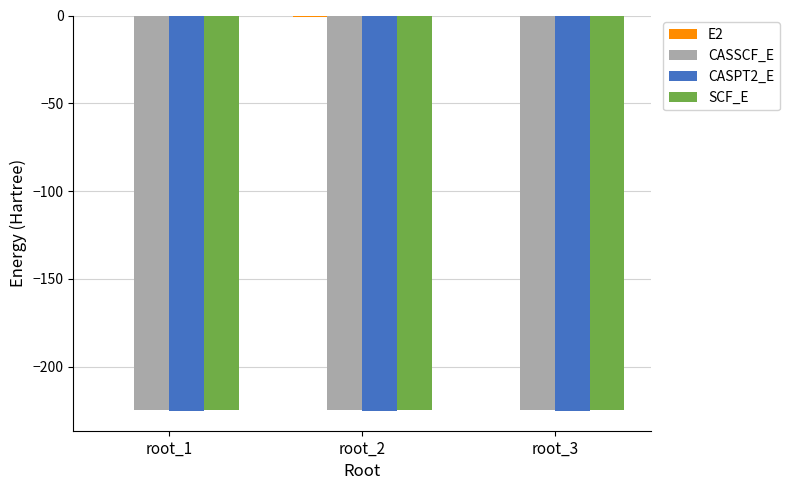

Are the bars grouped side by side (vs. stacked)?

Yes